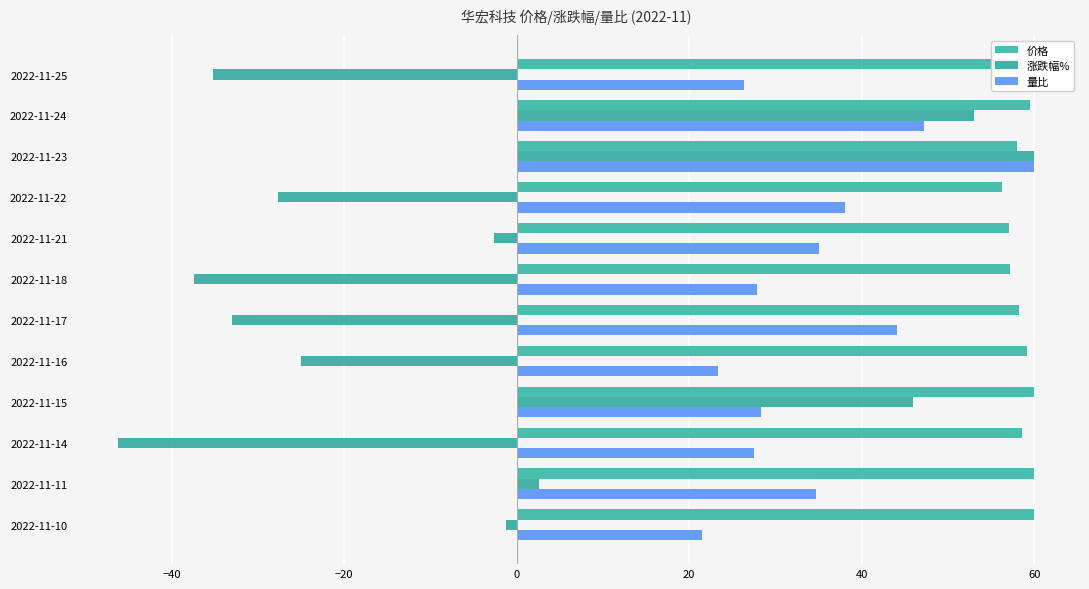

Where is 涨跌幅% nearest to the value 6?

2022-11-11